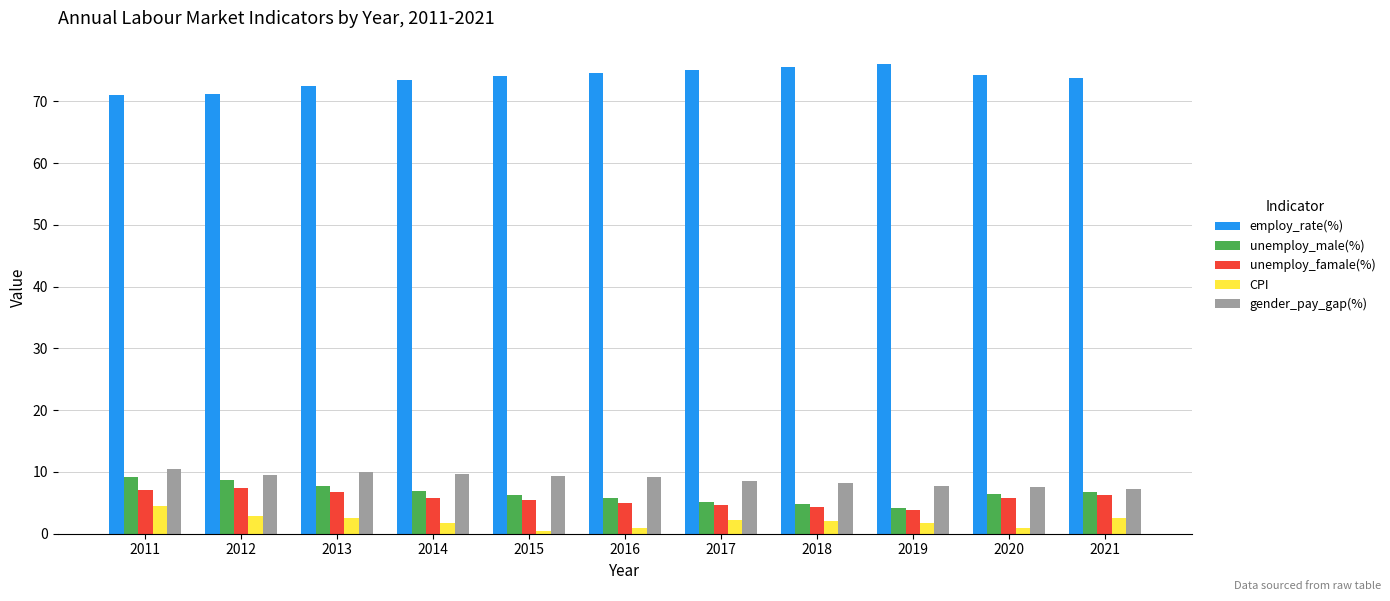

What is the minimum value for unemploy_famale(%)?

3.9